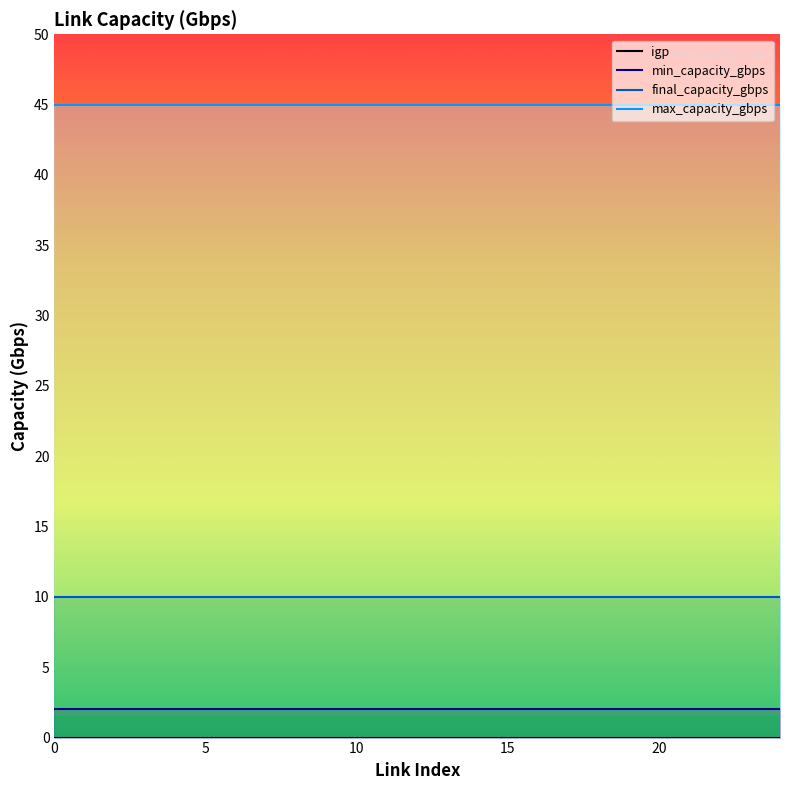

True or false: min_capacity_gbps_line has a value of 3 at 23.

False